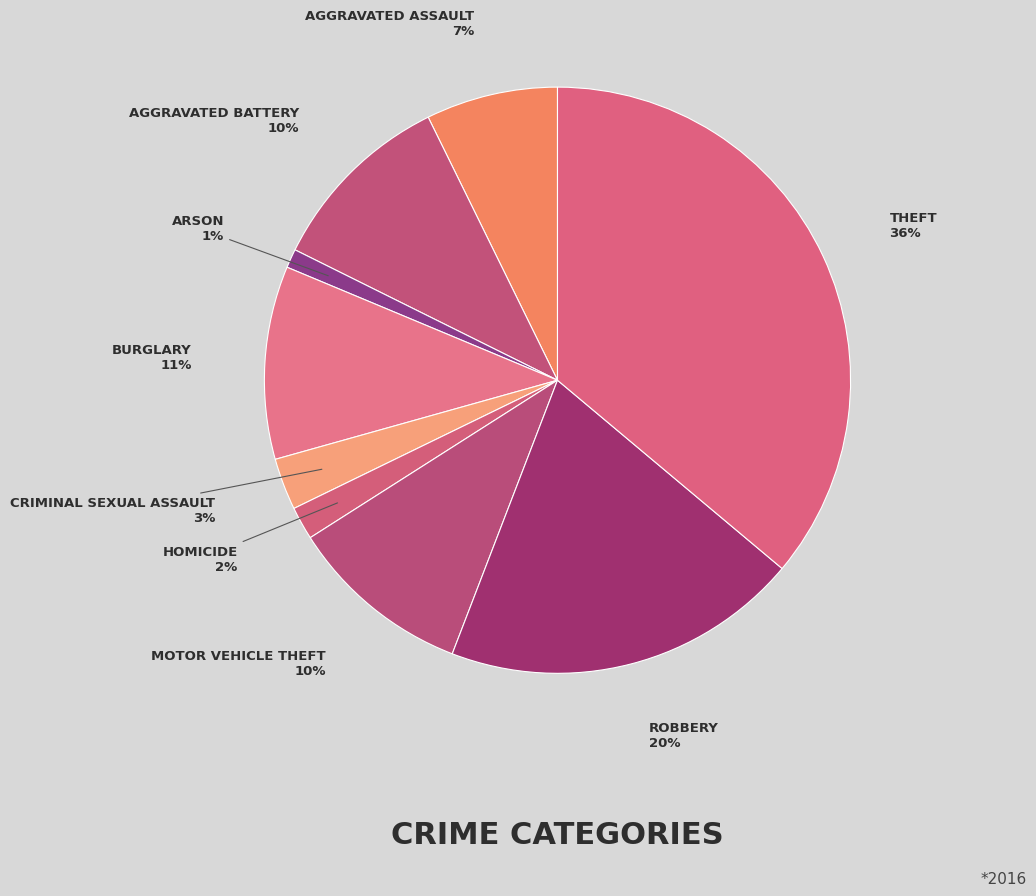

Count the number of slices in the pie.

9